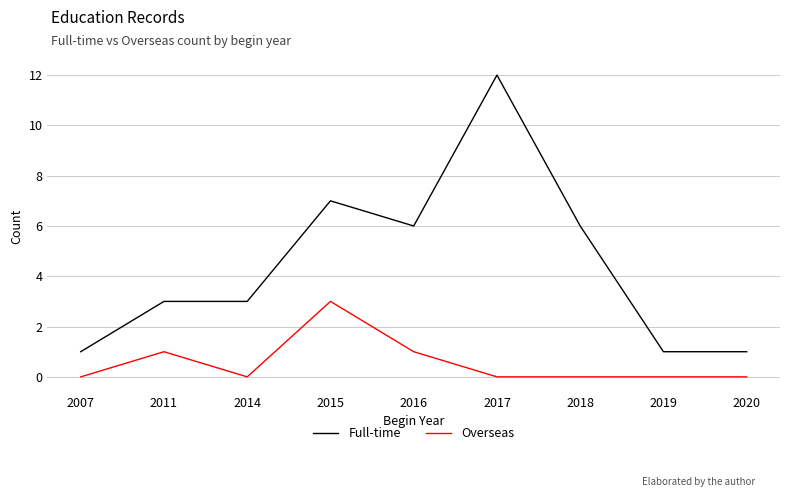

The Full-time series shows 6 at 2016. True or false?

True